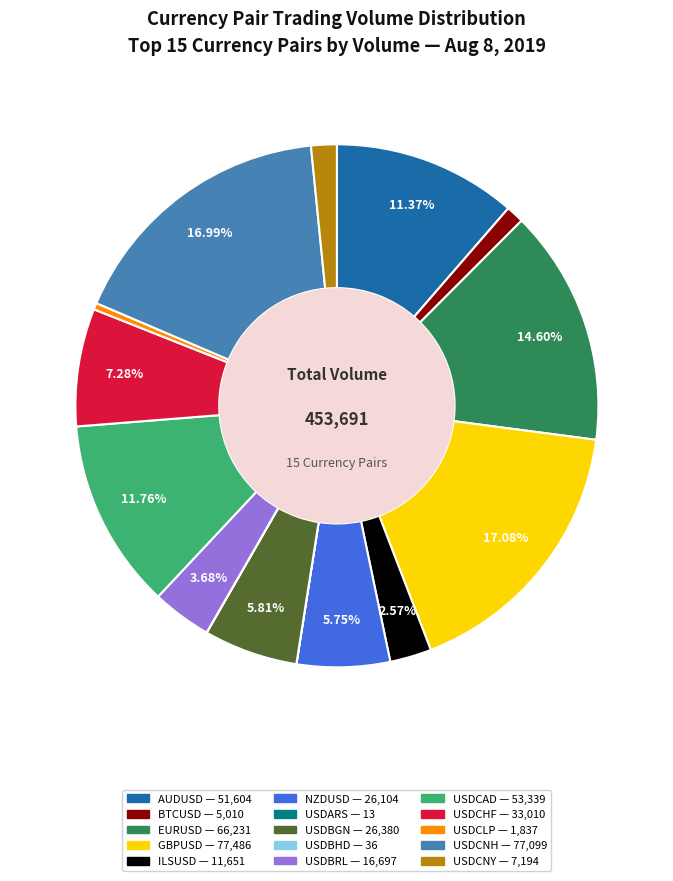

Approximately how many times larger is the value at GBPUSD compared to USDCHF?

2.3